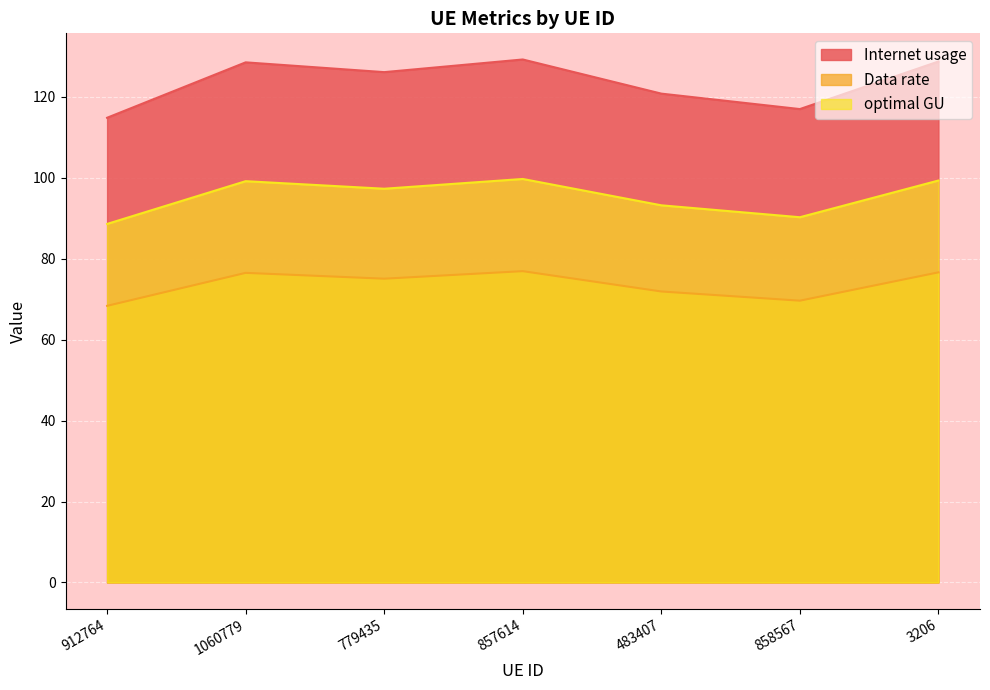

What is the difference between the highest and lowest values at 779435?

51.0